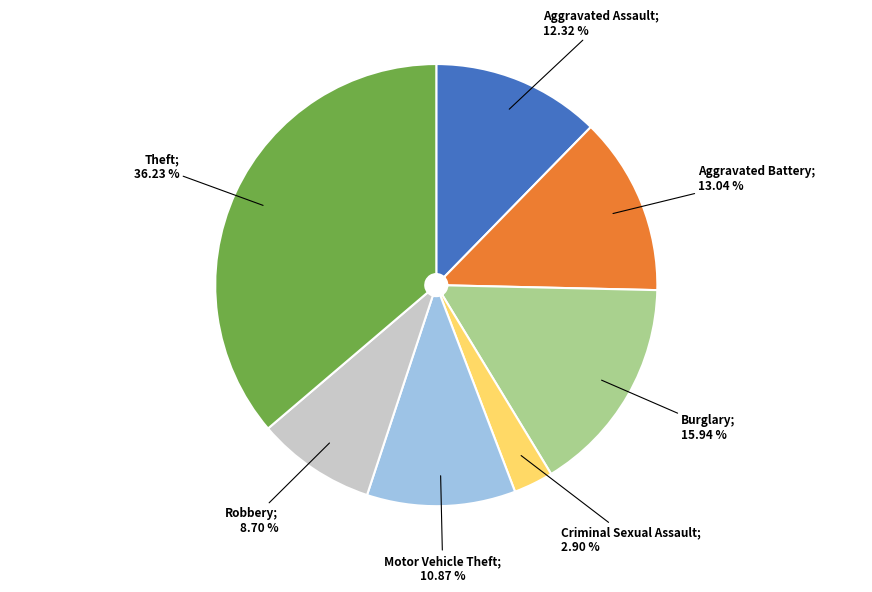

To the nearest percent, what is the difference between the largest and smallest slice percentages?

33%